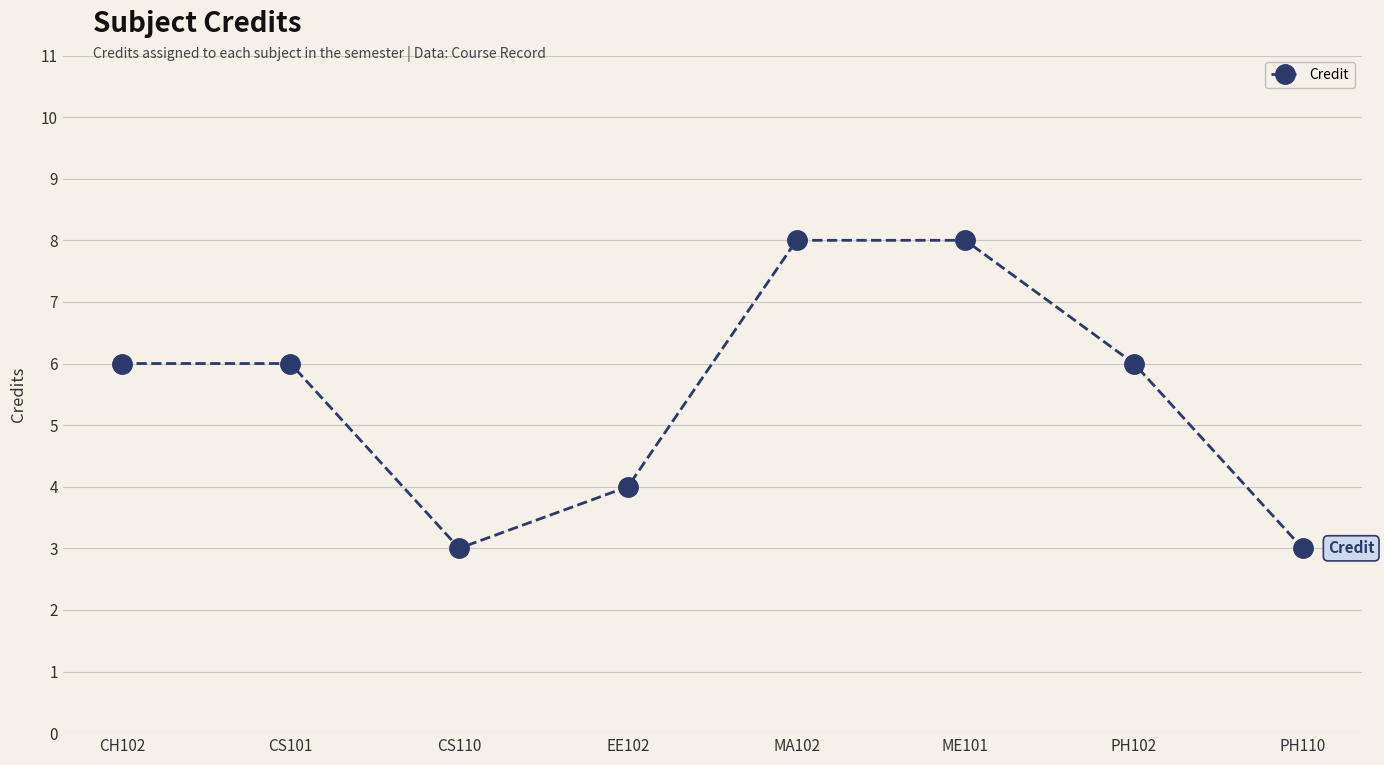

Approximately how many times larger is the value at EE102 compared to CS101?

0.7